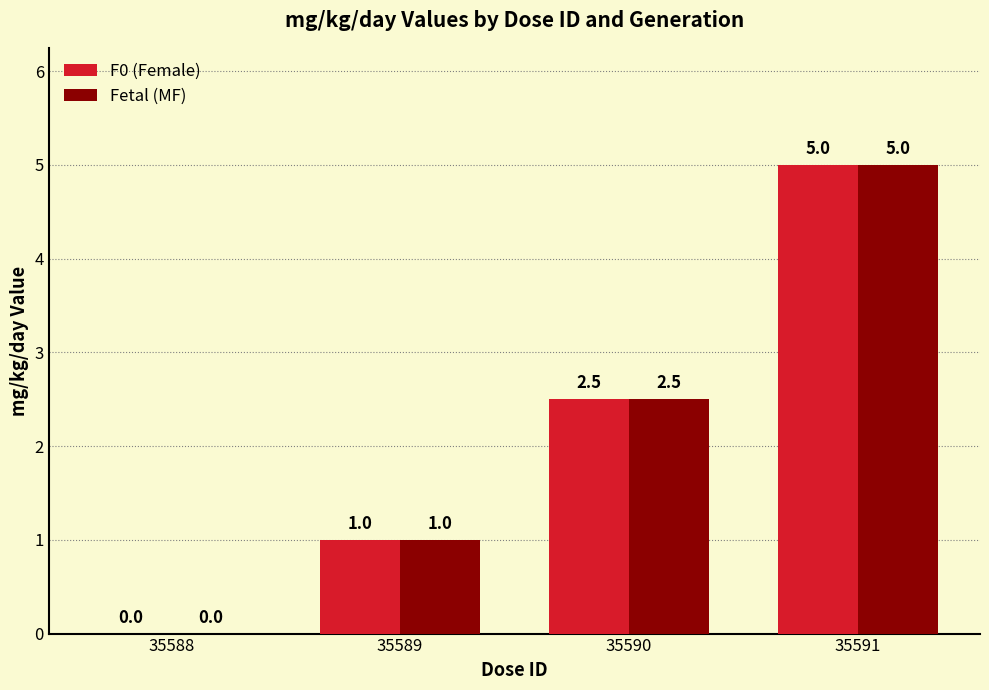

What is the sum of all F0 (Female) values?

8.5